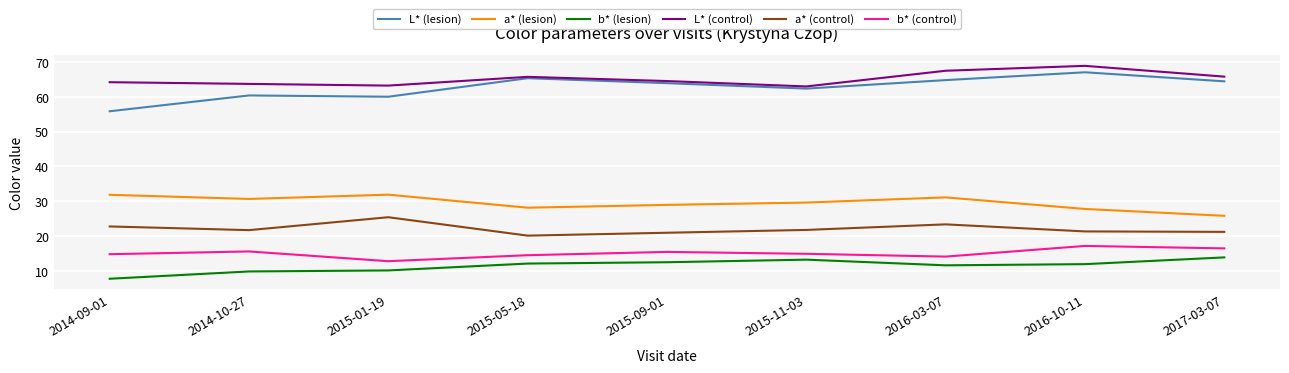

What is the difference between the highest and lowest values at 2014-10-27?

53.9